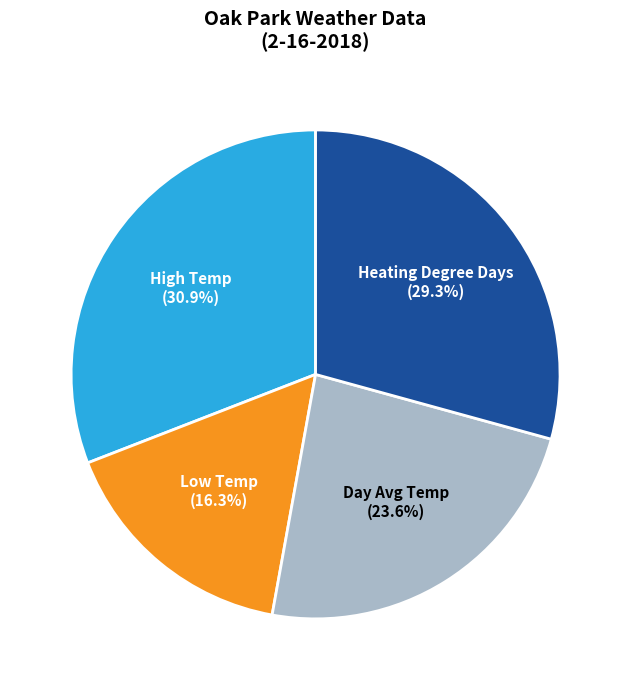

Which has a higher value, High Temp or Day Avg Temp?

High Temp